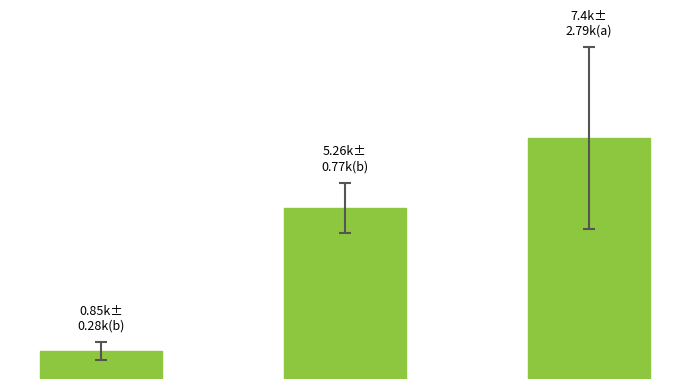

Reading left to right, list all the values displayed in this chart.

853.3	5261.7	7400.0